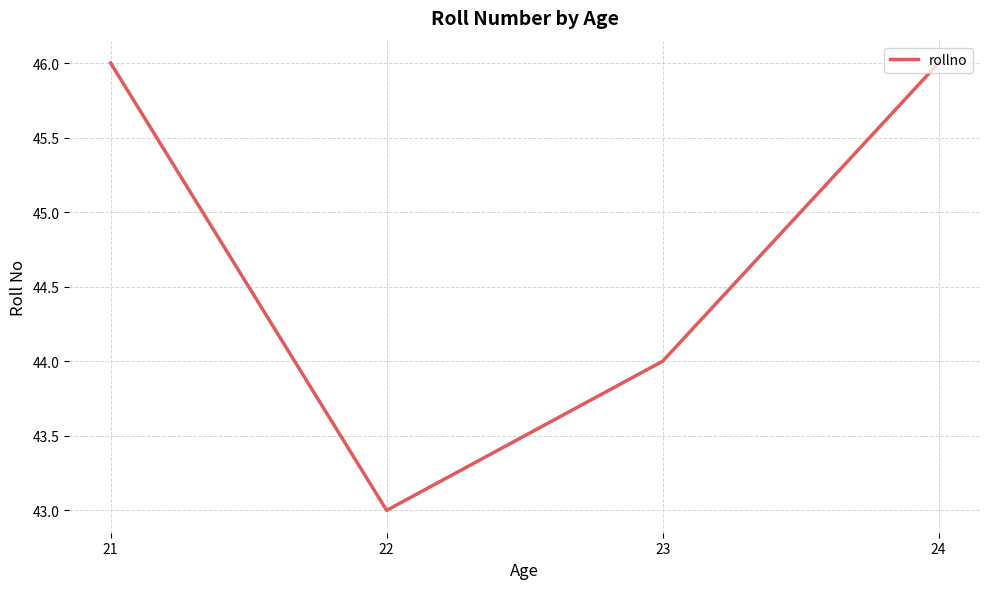

What is the difference between the second highest and minimum values?

3